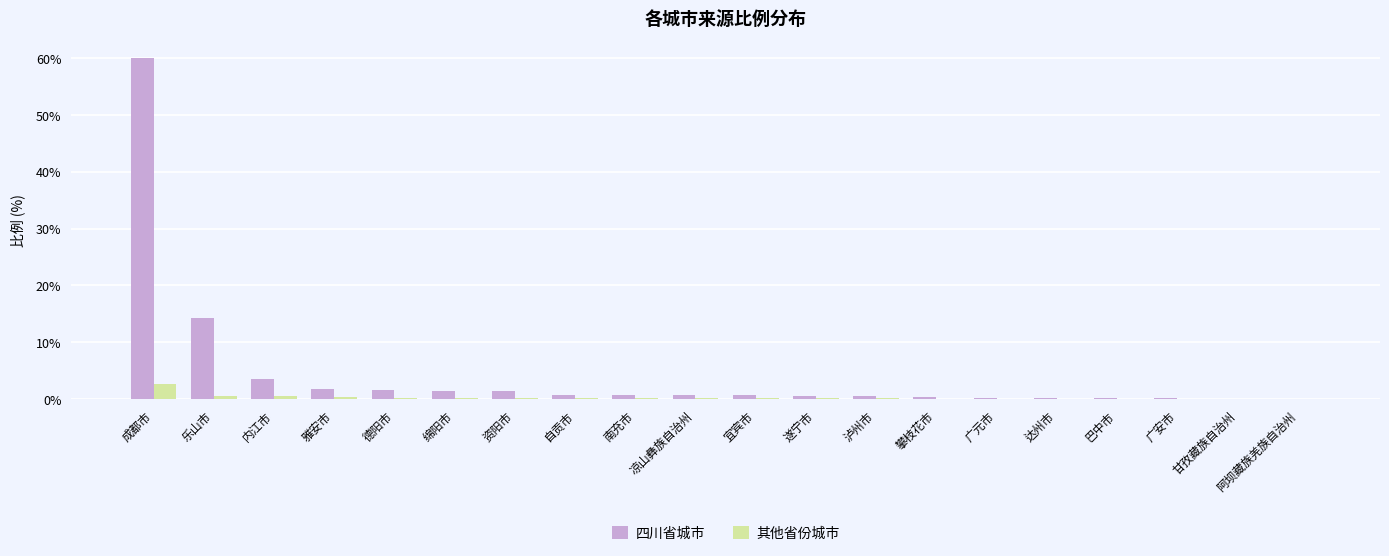

At which label is 四川省城市 closest to 30?

乐山市